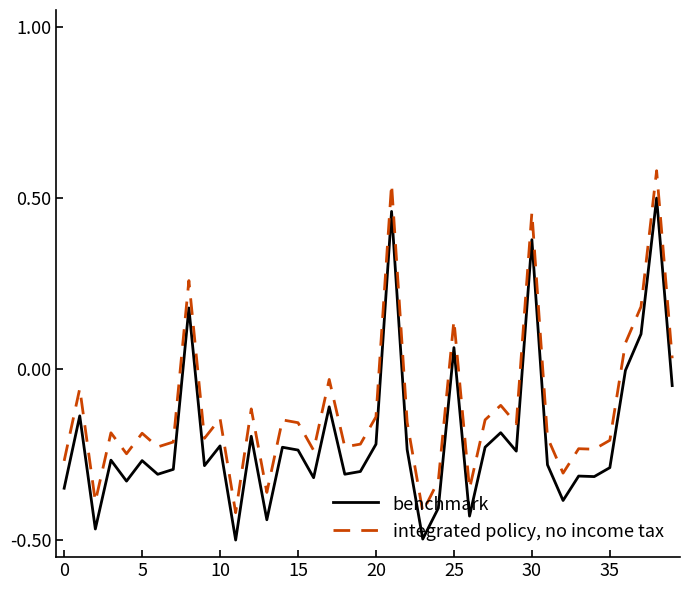

List the series in order of their peak value, lowest first.

benchmark, integrated policy, no income tax